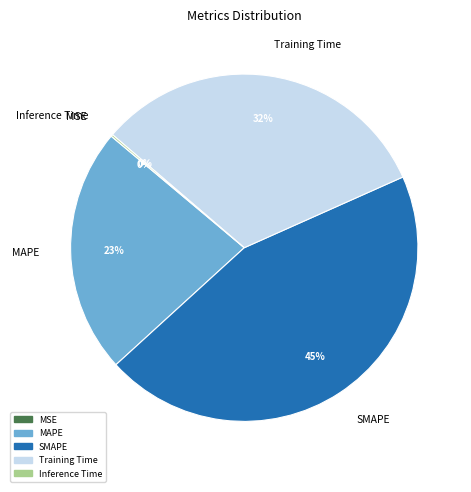

Which has a higher value, SMAPE or MAPE?

SMAPE